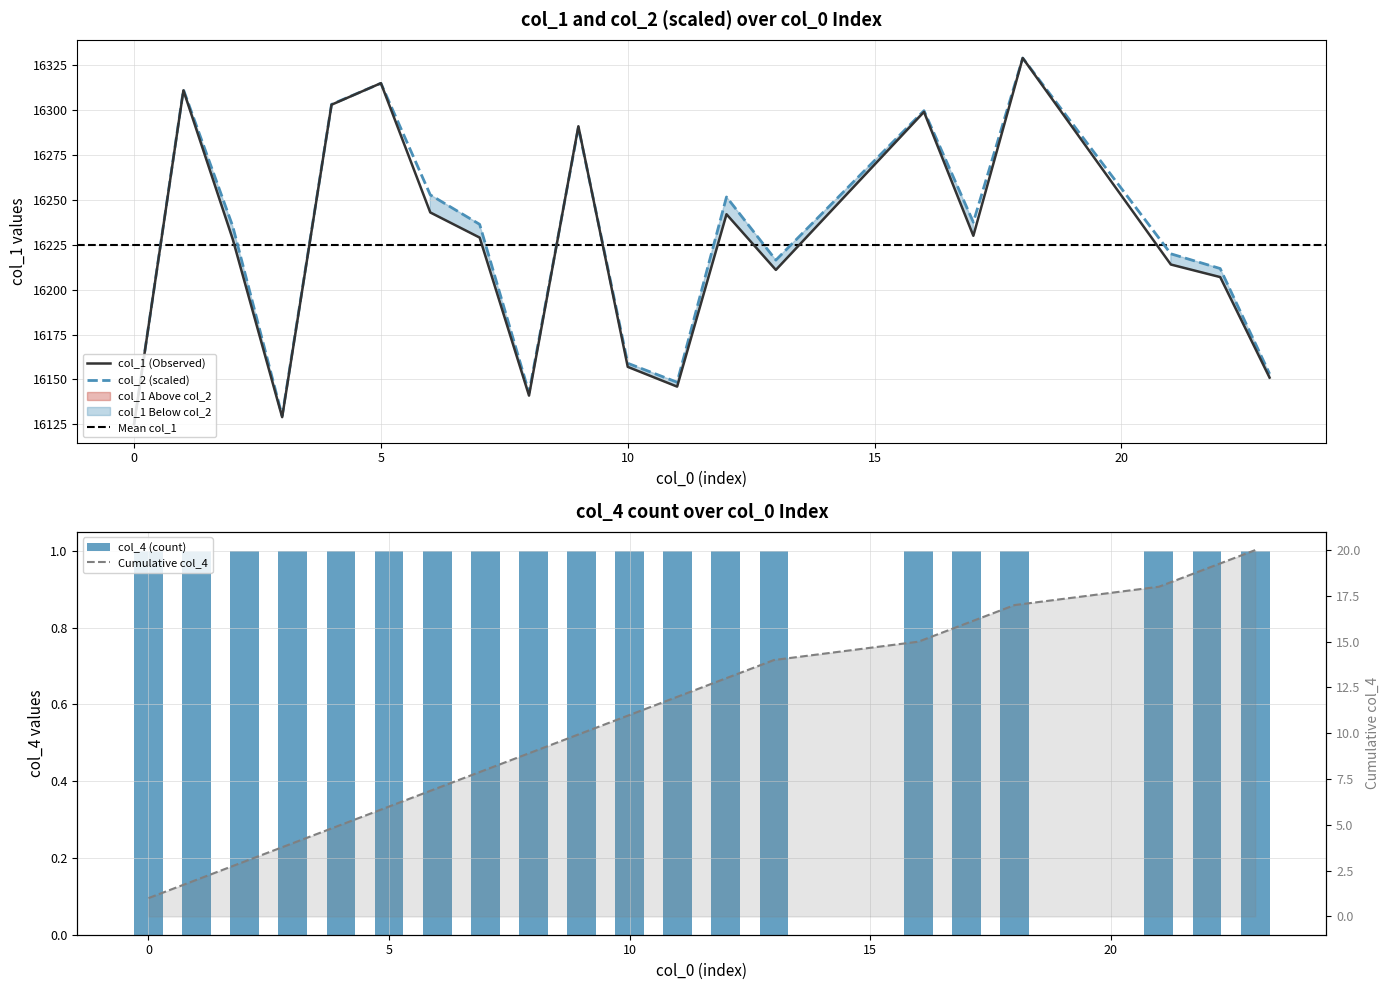

What is the highest value of the col_1 (Observed) series?

16329.0